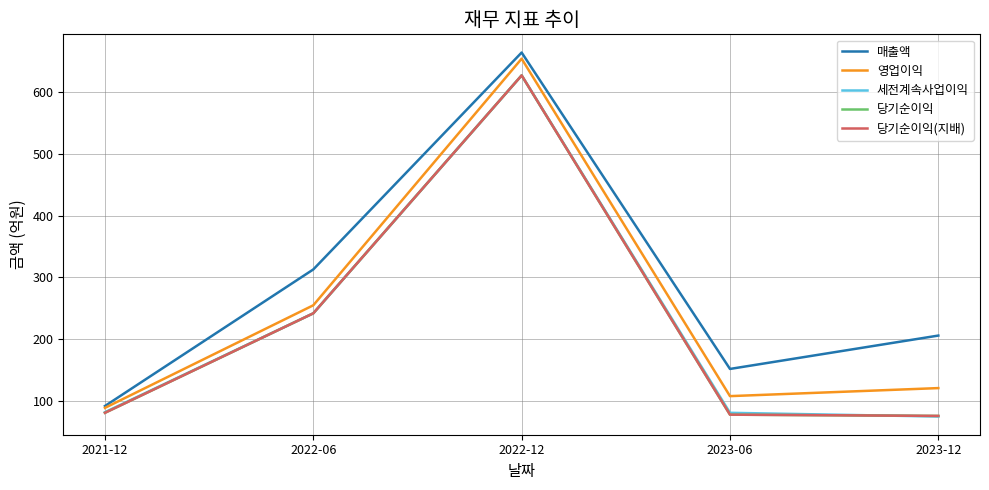

How many times do 세전계속사업이익 and 당기순이익 cross each other?

1